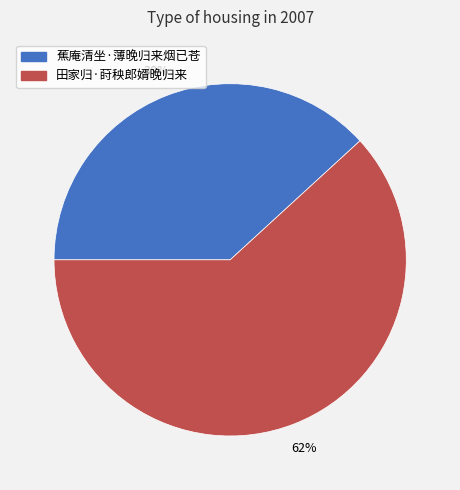

How many slices are in this pie chart?

2